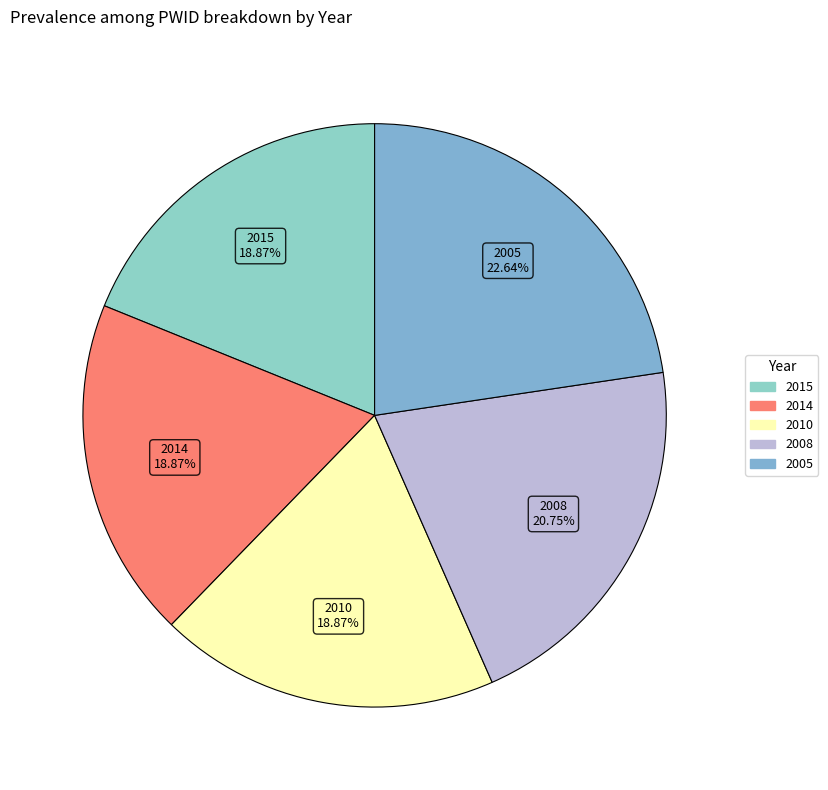

Combined, do 2008 and 2015 account for over 50%?

No